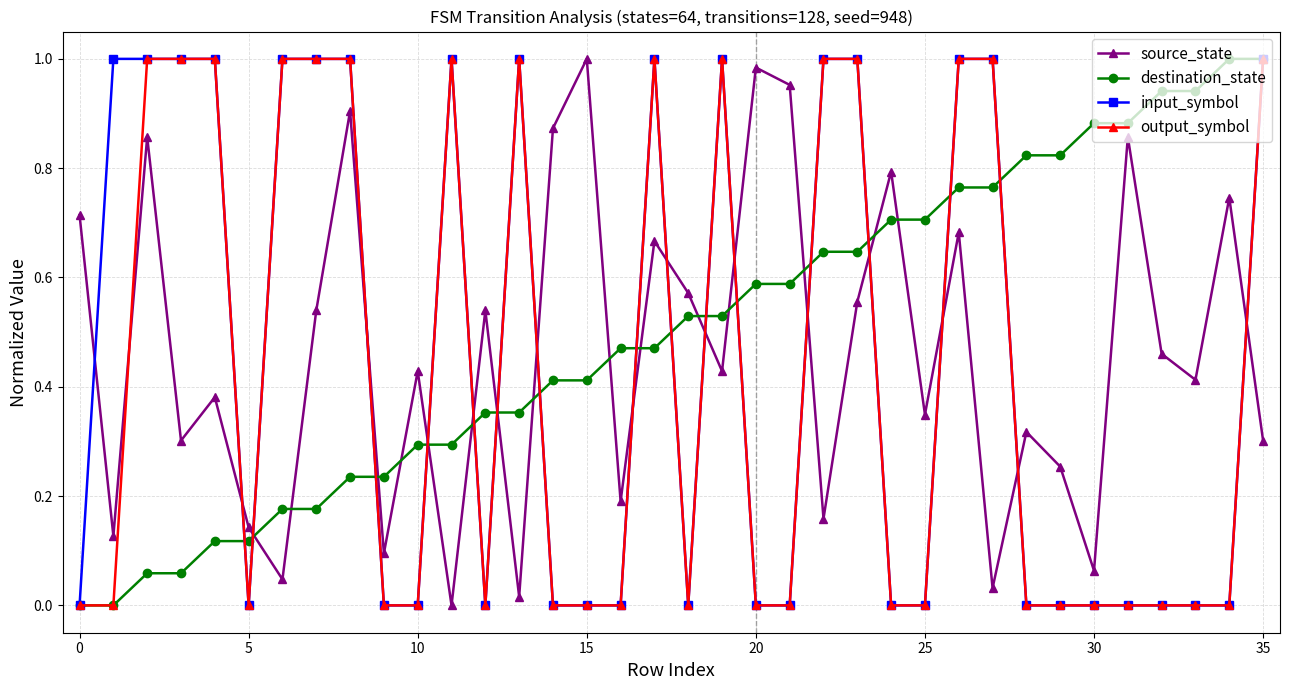

Count the number of data series in this chart.

4